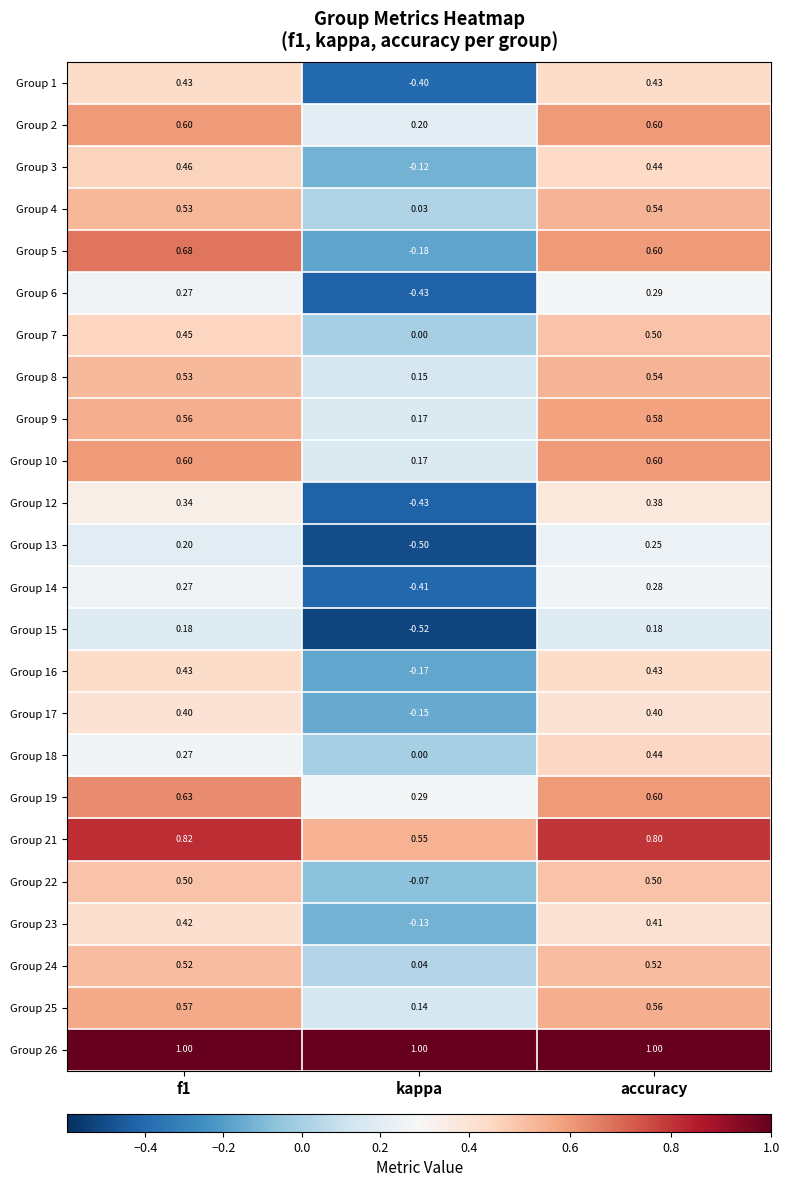

Which series has the largest total across all categories?

Group 26